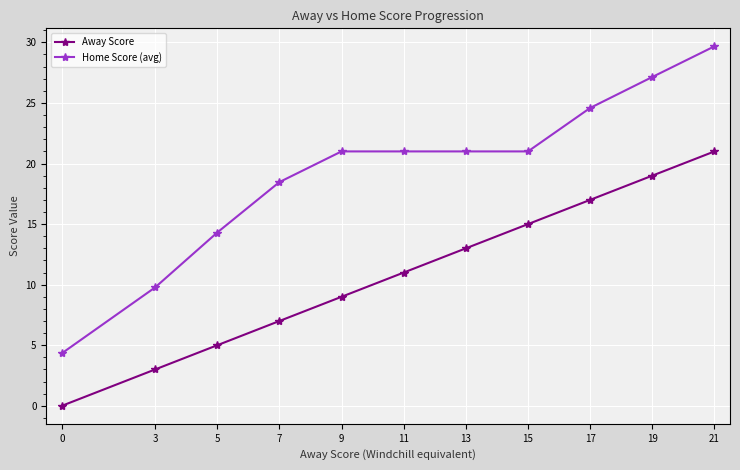

How many distinct data groups are displayed?

2